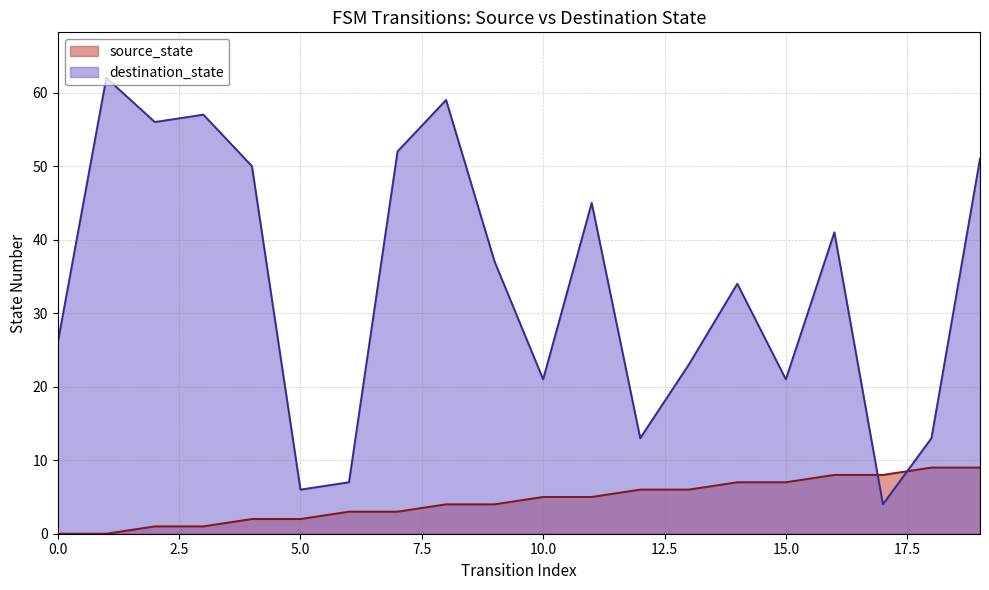

Is the value of source_state at 14 greater than the value of destination_state at 15?

No